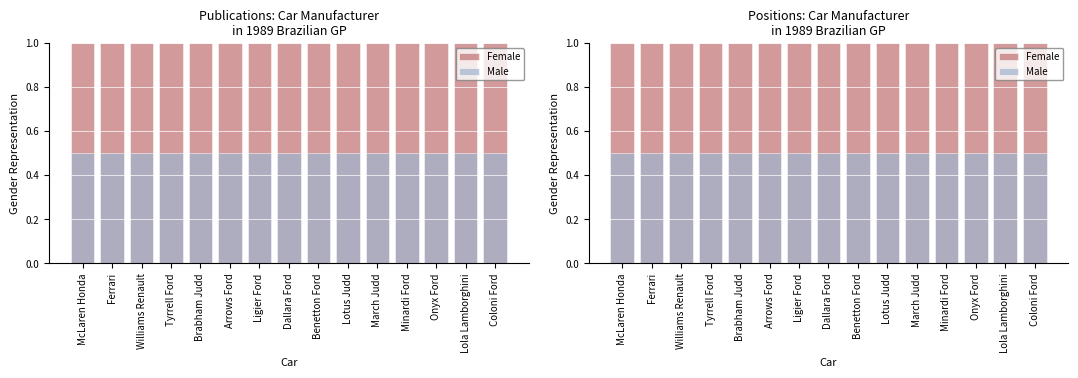

What is the highest value of the Male series?

0.5